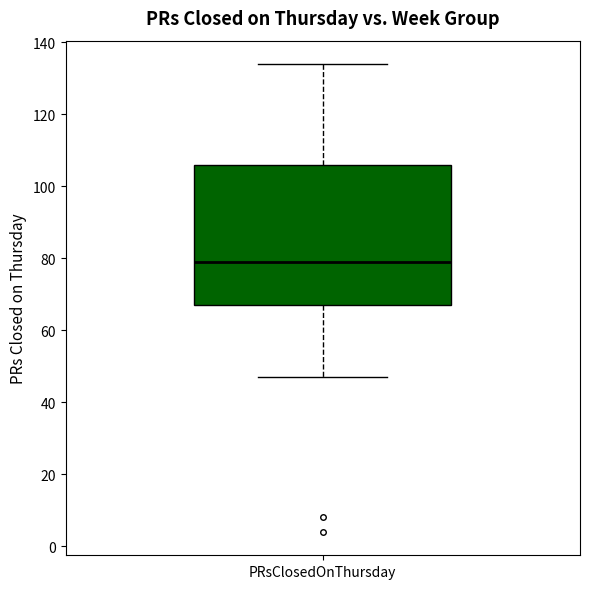

Read this box plot against the y-axis: the position of the median line, the range covered by the box, and the ends of both whiskers. The values are not printed on the chart, so give them approximately, as read against the axis.

median 80, box 68 to 106, whiskers 48 to 134